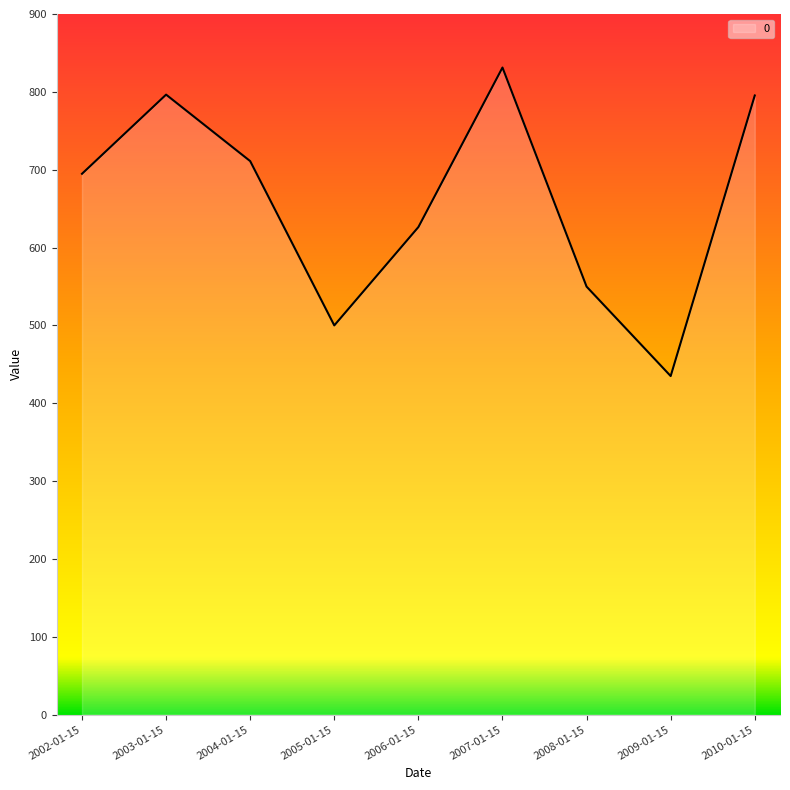

The value at 2004-01-15 is 1268.4. True or false?

False